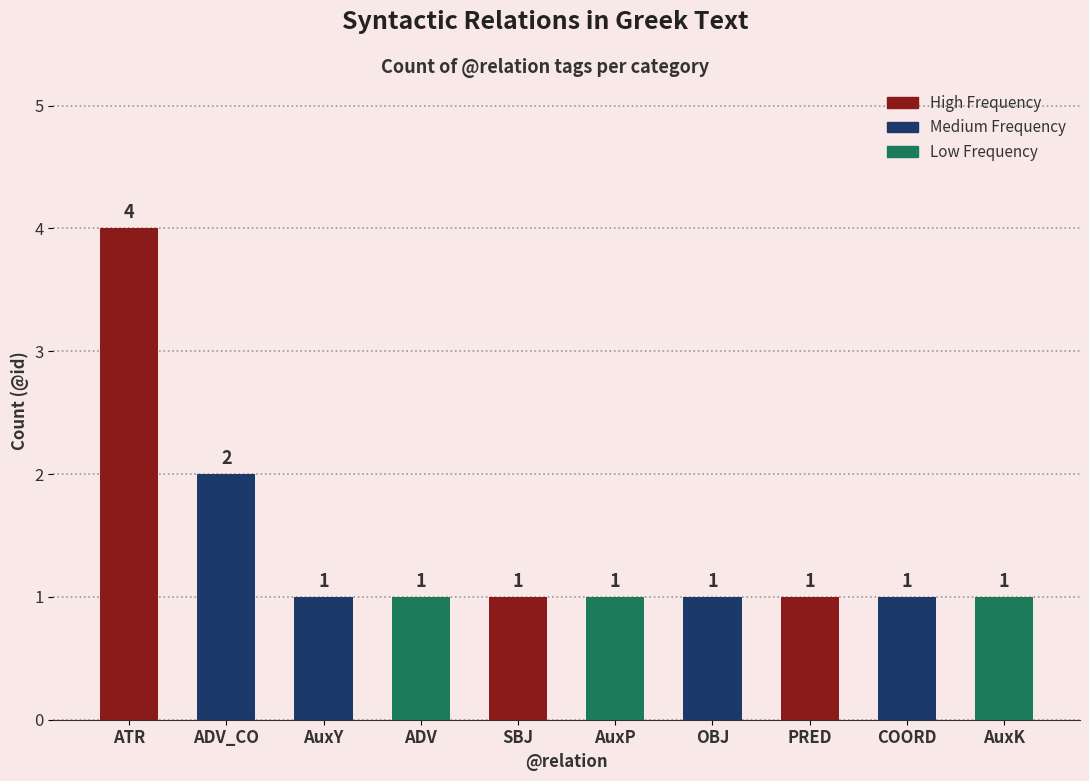

What is the ratio of the value at SBJ to the value at PRED?

1.0